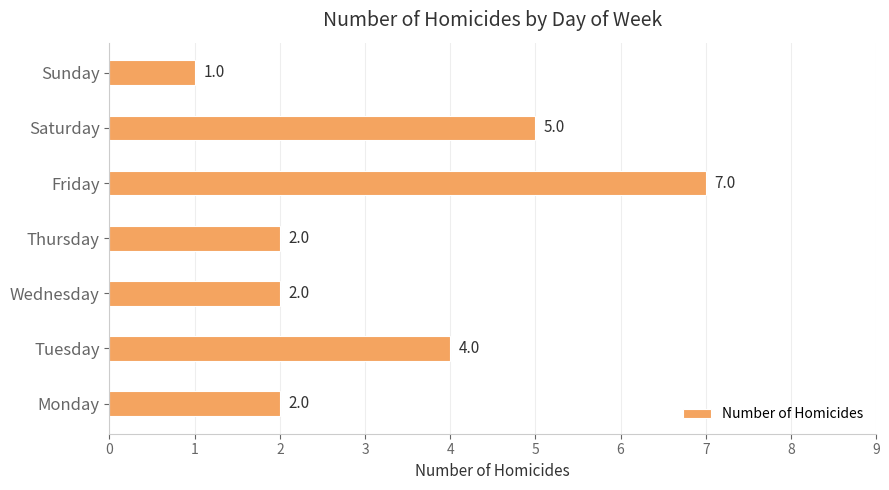

Where is the data nearest to the value 4?

Tuesday